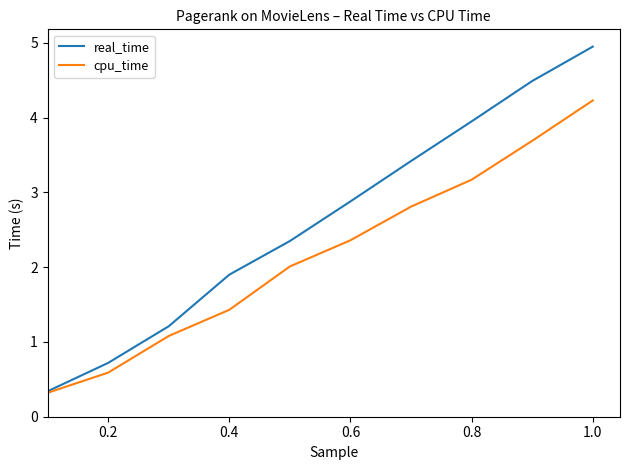

Rank the series by their average value, from lowest to highest.

cpu_time, real_time